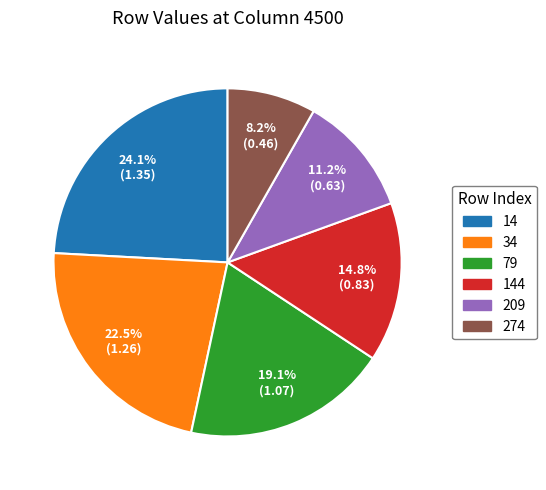

Between 144 and 79, which is larger?

79